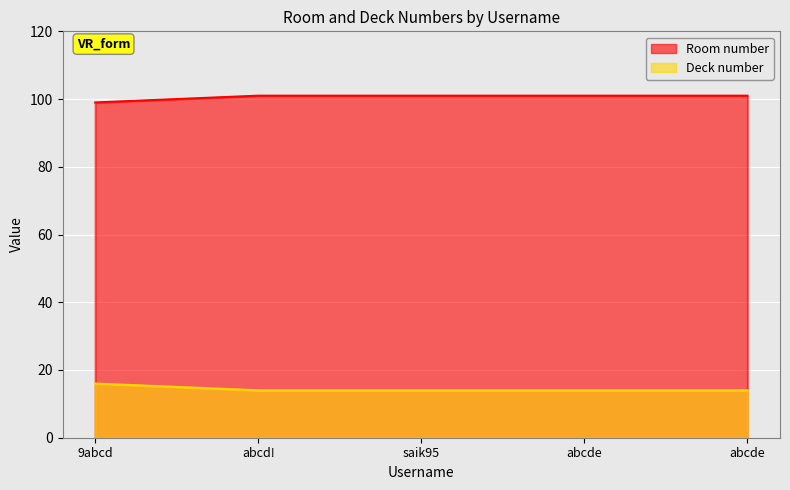

How many Deck number values are between 14 and 15?

4